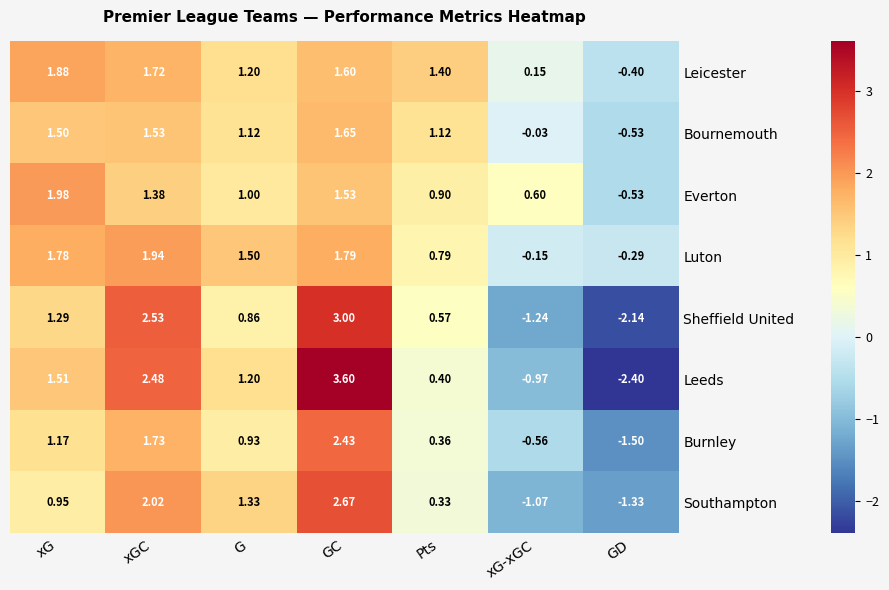

Which series changed the most between xGC and Pts?

Leeds